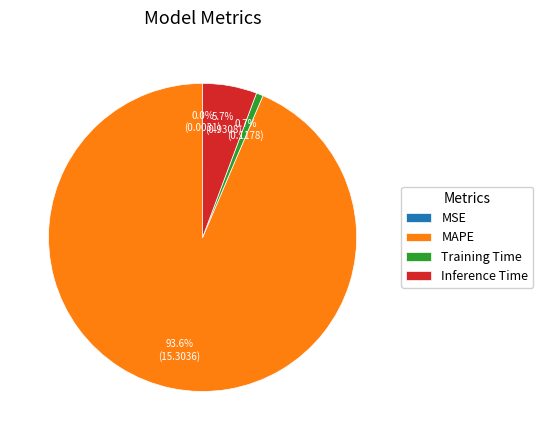

What is the largest slice in the pie chart?

MAPE